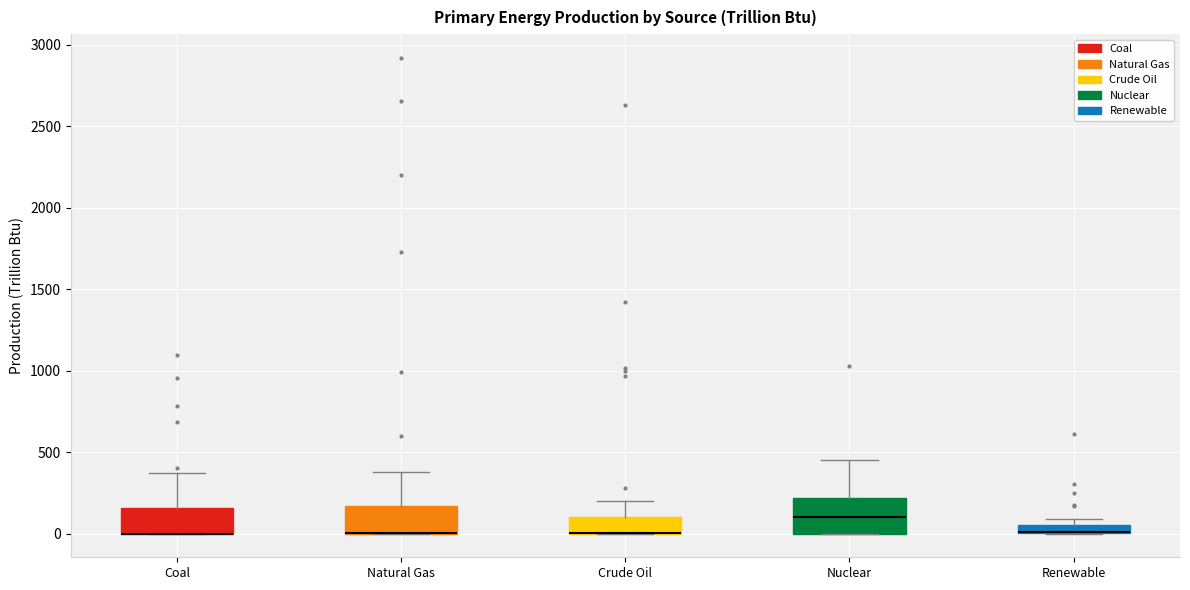

Where is the lower edge of the box for Crude Oil on the y-axis? The values are not printed on the chart, so give them approximately, as read against the axis.

0